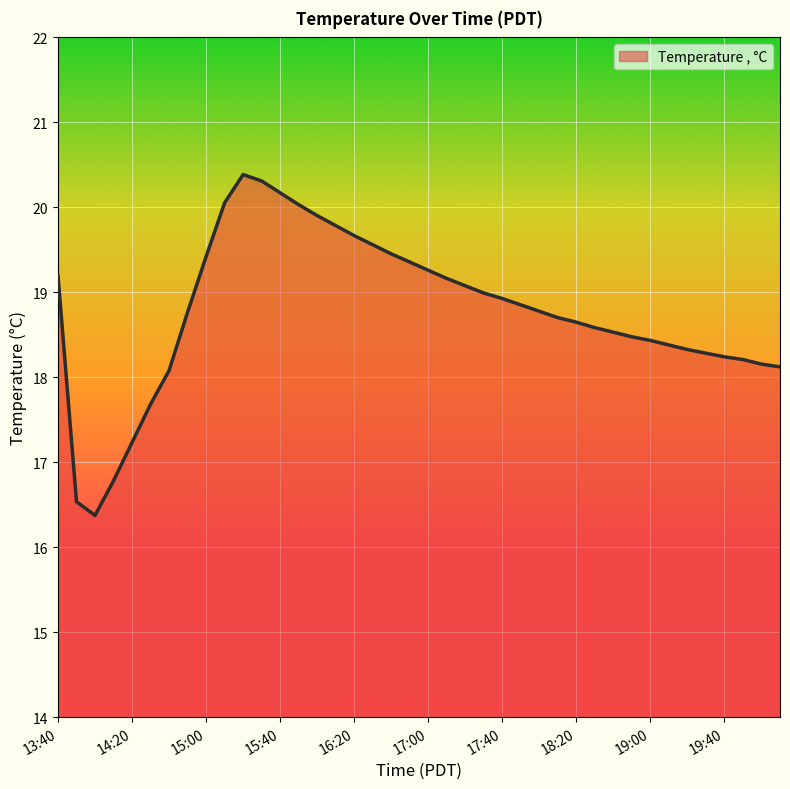

What is the maximum value shown in the chart?

20.4